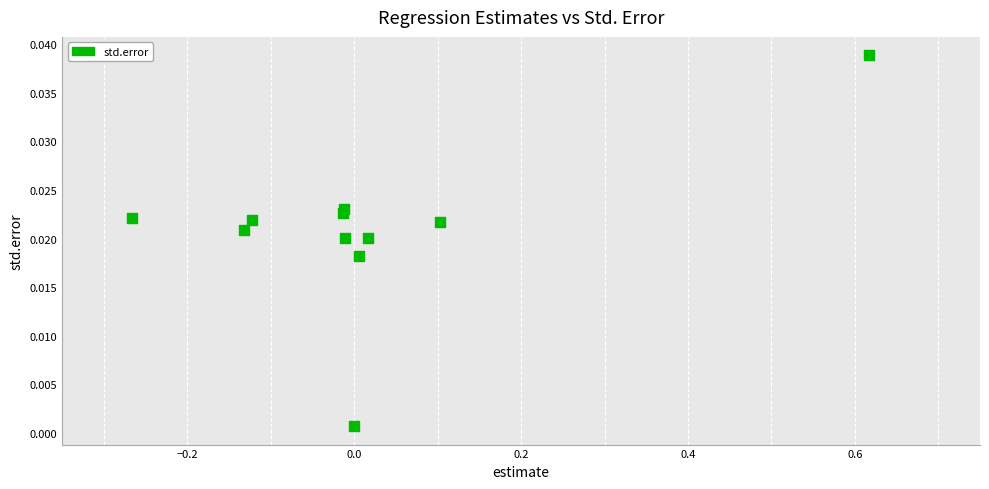

What is the range of X values (max minus min)?

0.9